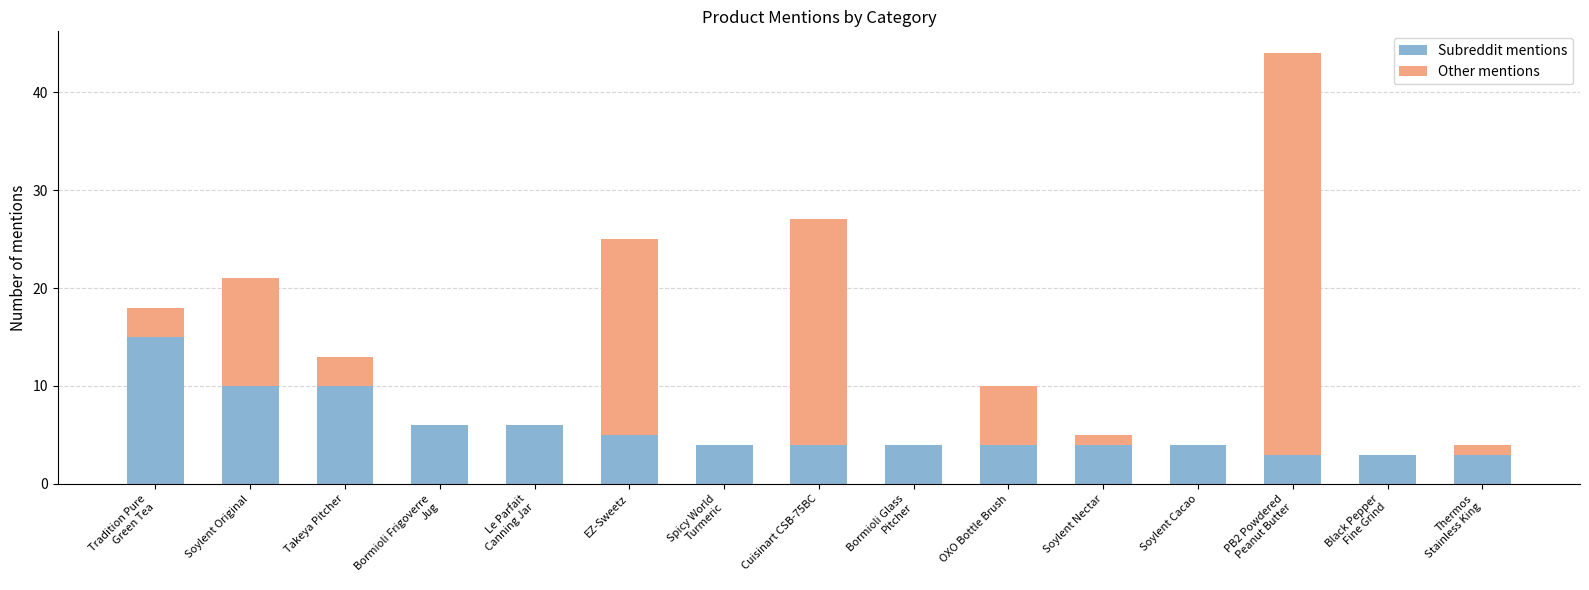

What is the highest value of the Subreddit mentions series?

15